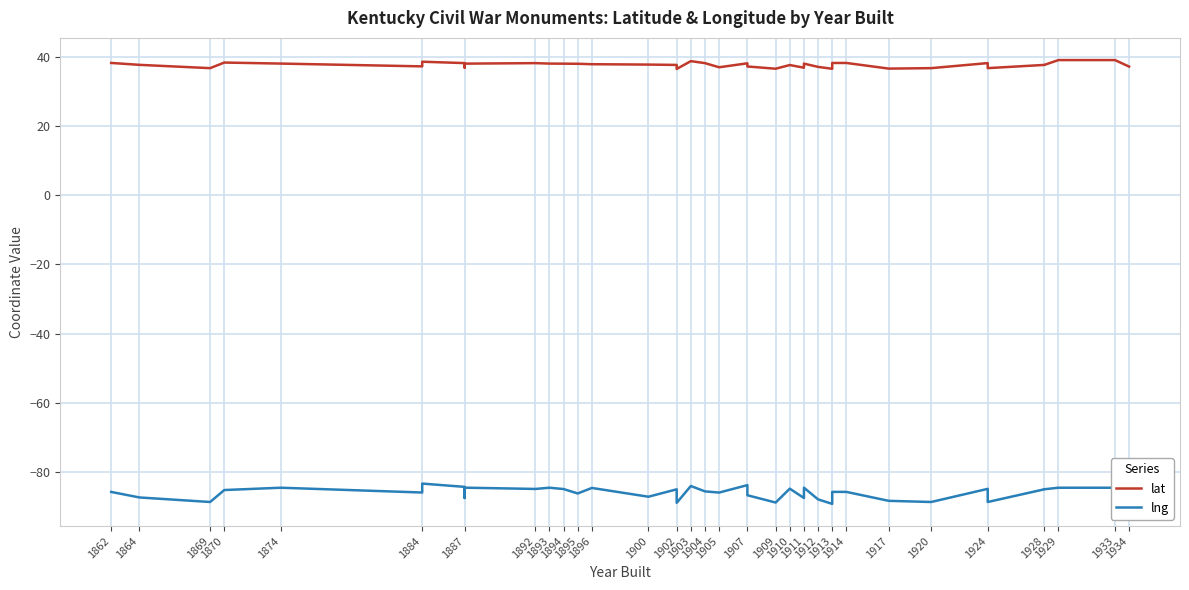

True or false: lng and lat cross at least once.

False